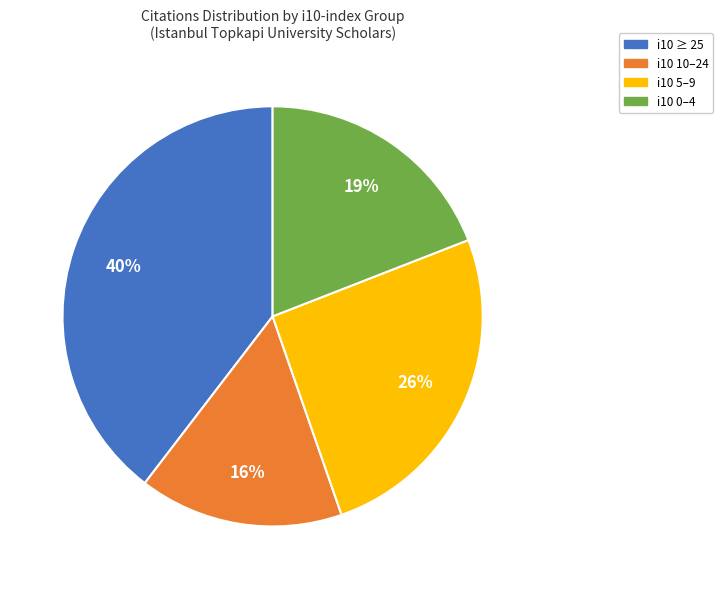

Is there any slice that represents more than half of the pie?

No